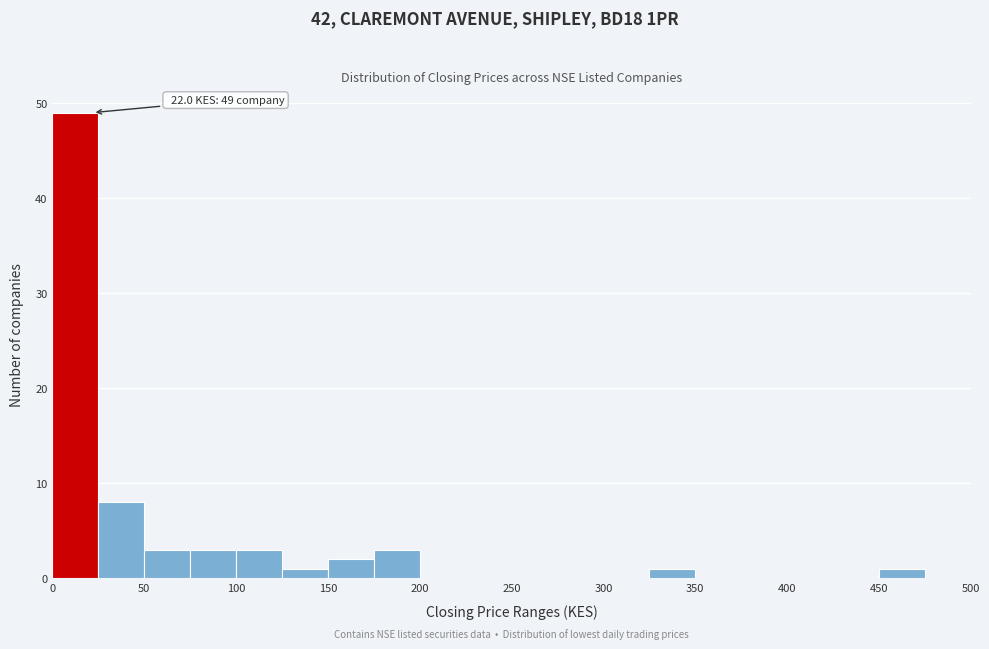

Over which range of the x-axis is the bar tallest?

0 to 25